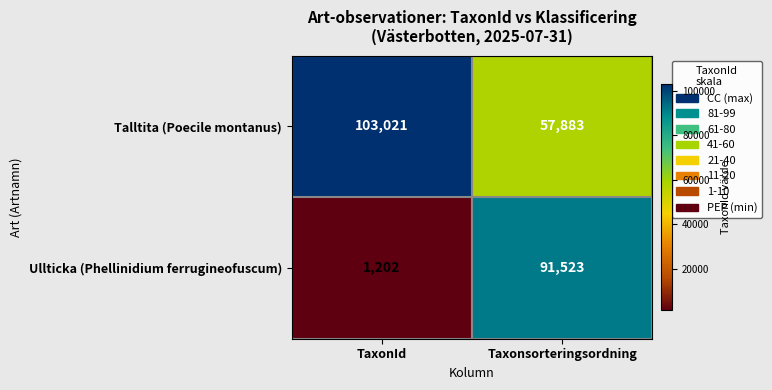

Read the Ullticka (Phellinidium ferrugineofuscum) value at Taxonsorteringsordning, to the nearest 10.

91520